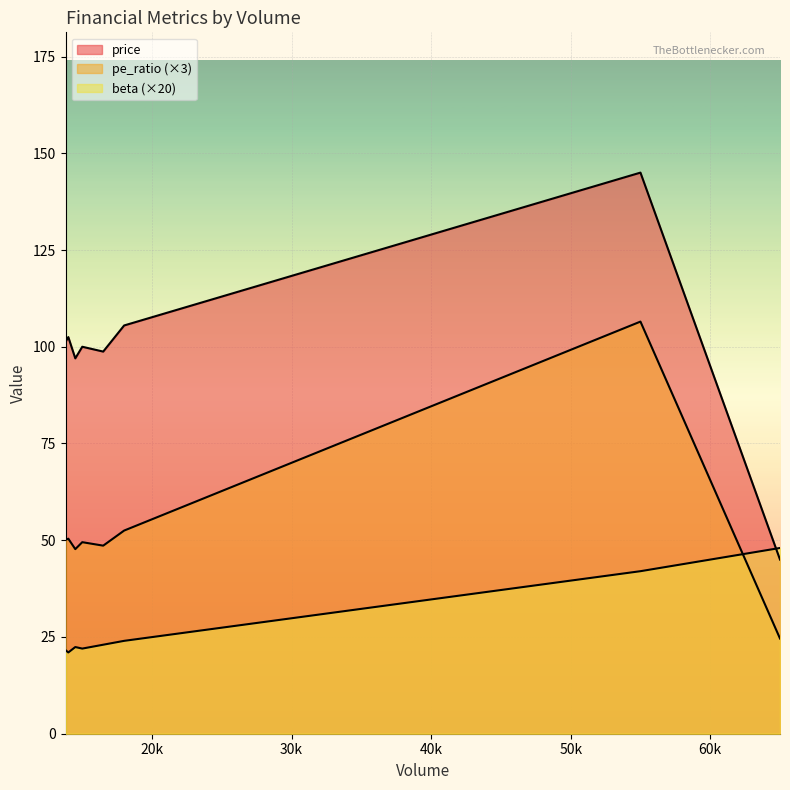

Count the number of categories in the chart.

8